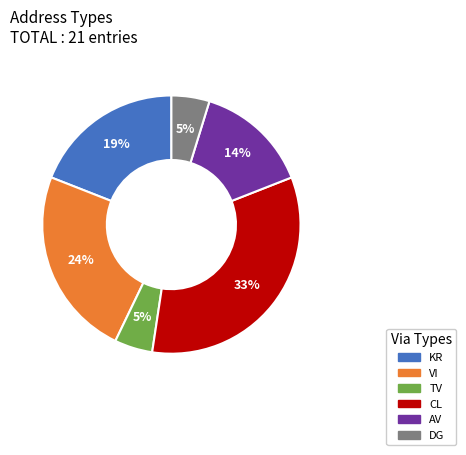

Which category has the biggest portion of the pie?

CL